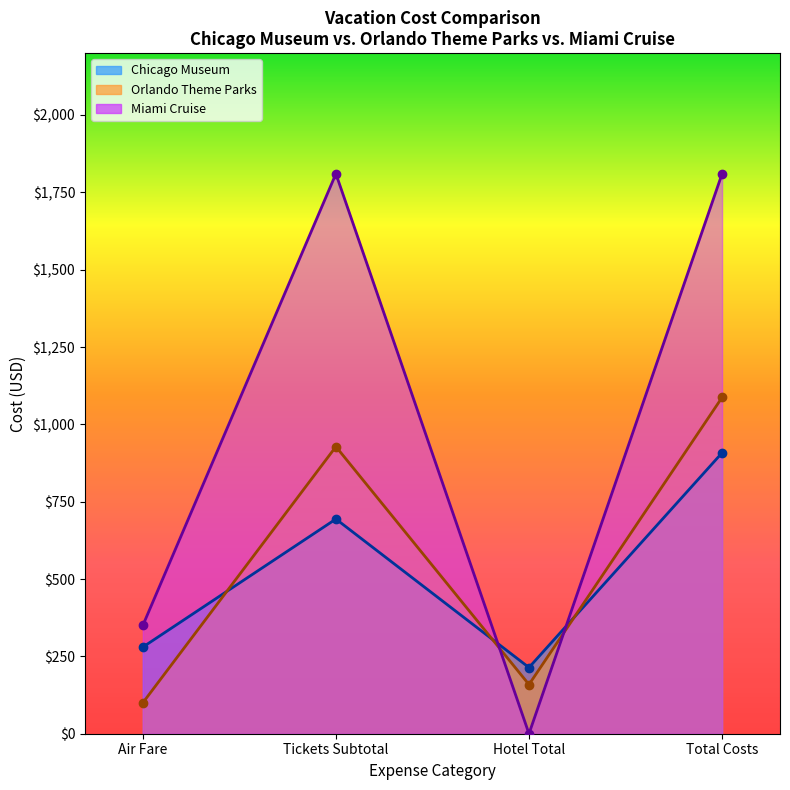

At which category is the sum across all series the highest?

Total Costs